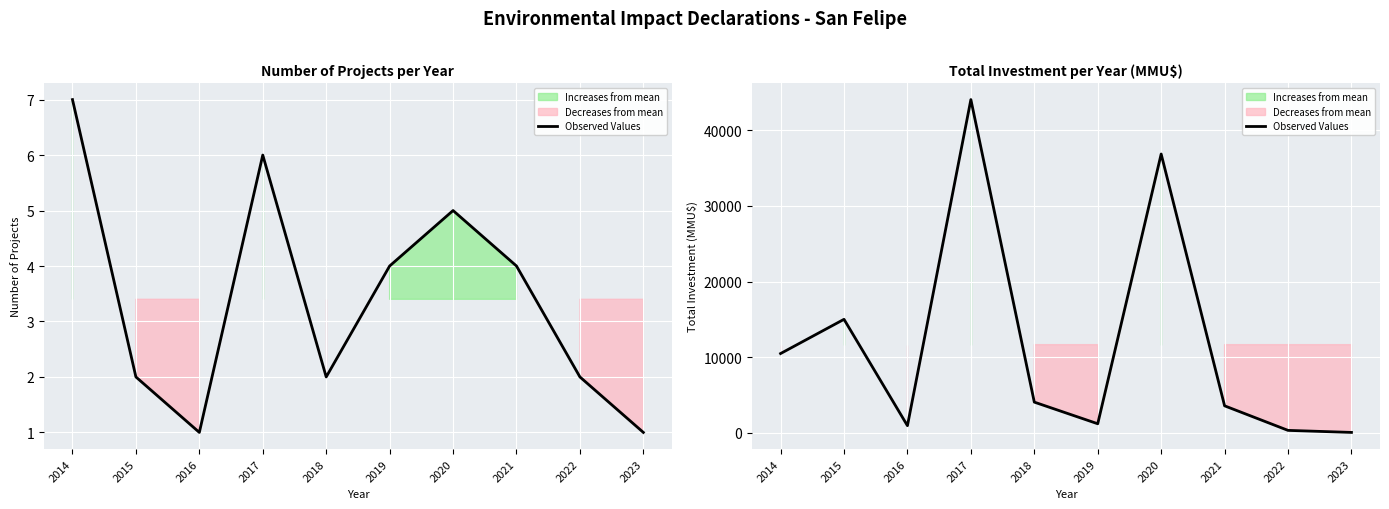

Which label corresponds to the largest value in the chart?

2017